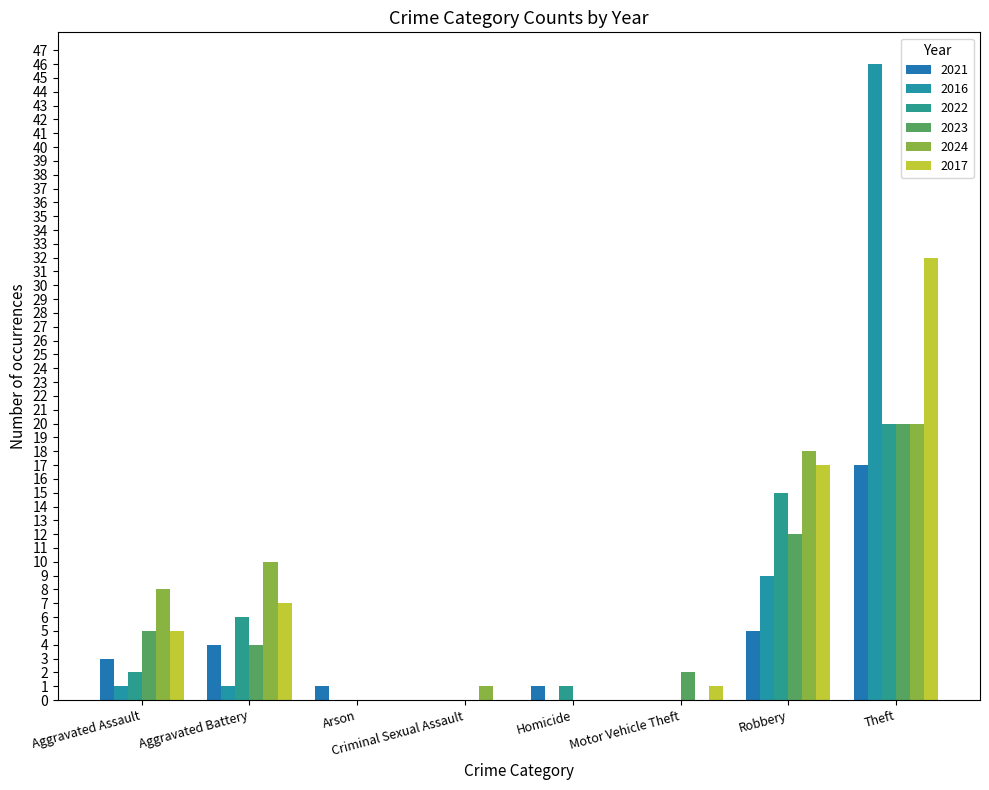

Is it true that 2022 equals 2 at Aggravated Assault?

True